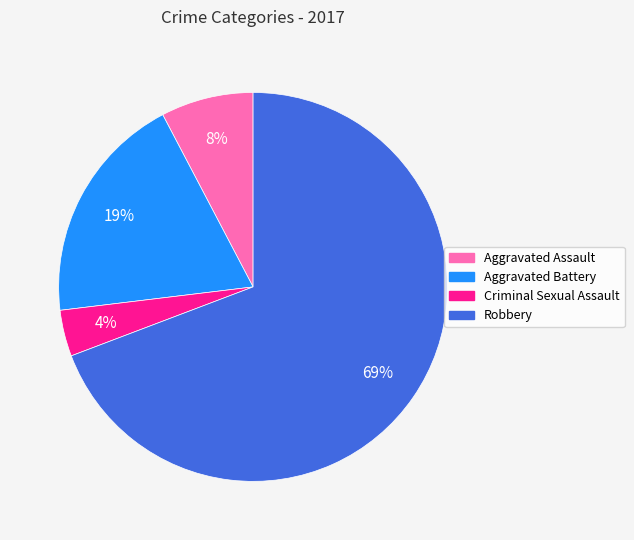

Rank the categories by value from highest to lowest.

Robbery, Aggravated Battery, Aggravated Assault, Criminal Sexual Assault